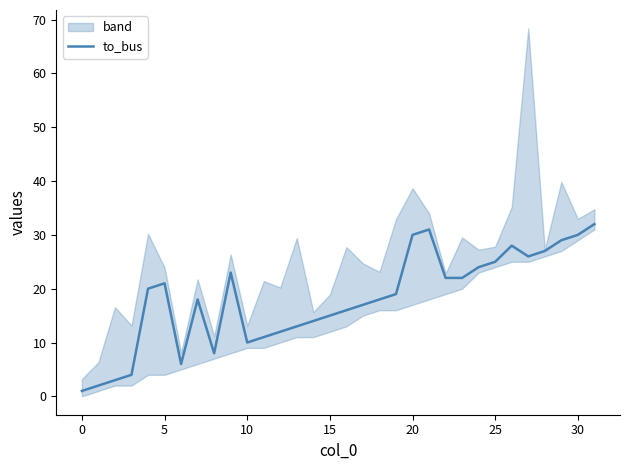

What is the greatest value displayed?

32